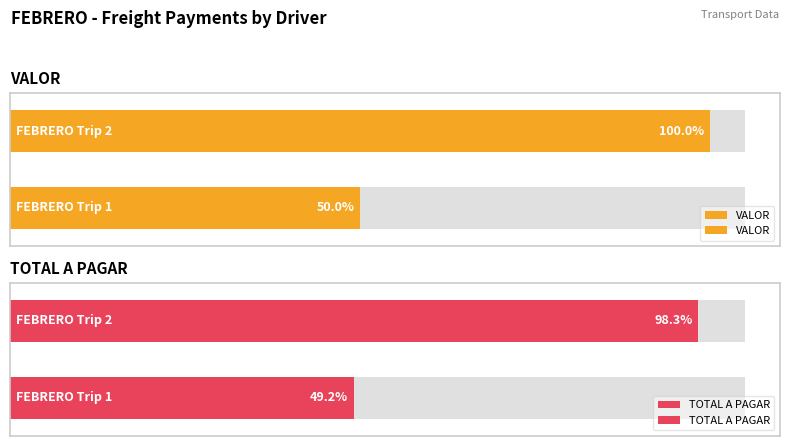

Rank the series by their maximum value, from highest to lowest.

VALOR, TOTAL A PAGAR